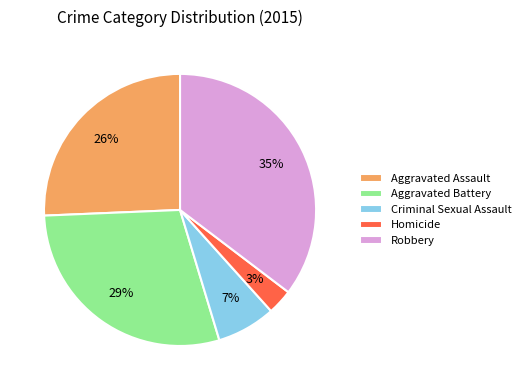

Rank the categories by value from lowest to highest.

Homicide, Criminal Sexual Assault, Aggravated Assault, Aggravated Battery, Robbery